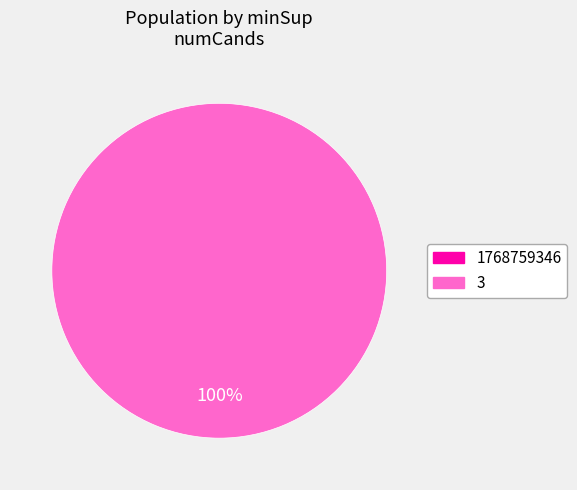

To the nearest percent, what is the difference between the 1768759346 and 3 slice percentages?

100%